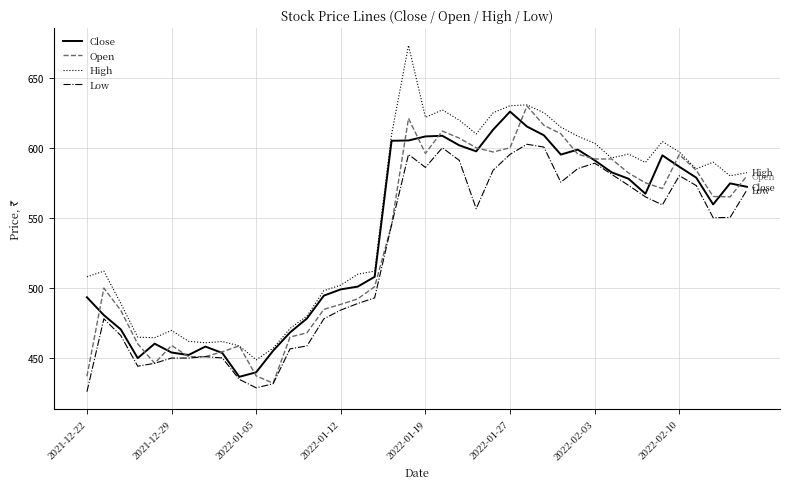

Which series has the widest spread of values?

High